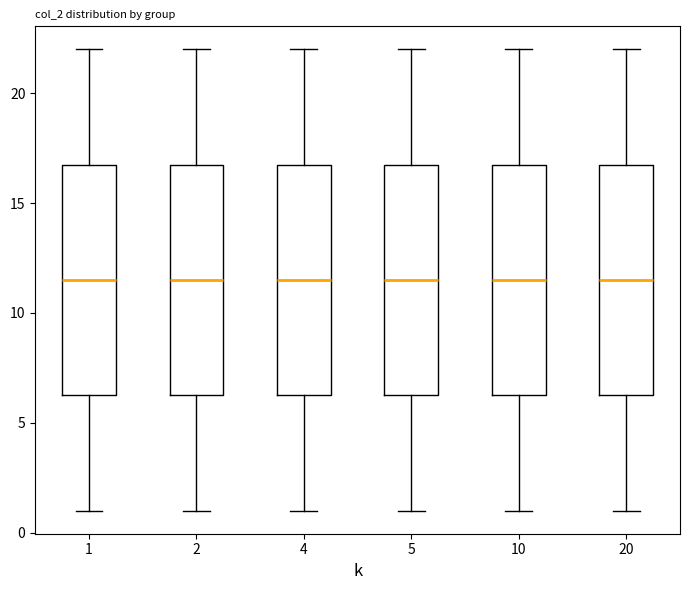

Where is the upper edge of the box at x = 1 on the y-axis? The values are not printed on the chart, so give them approximately, as read against the axis.

17.0